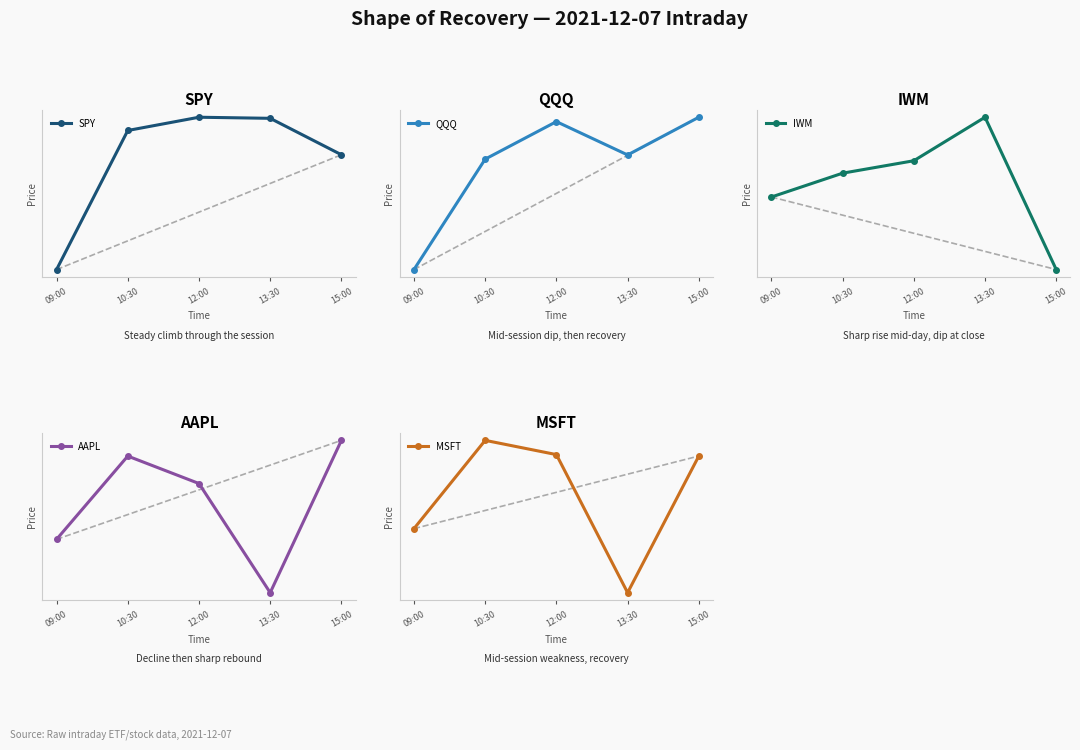

After their last crossing, which series has the higher values: IWM or AAPL?

AAPL